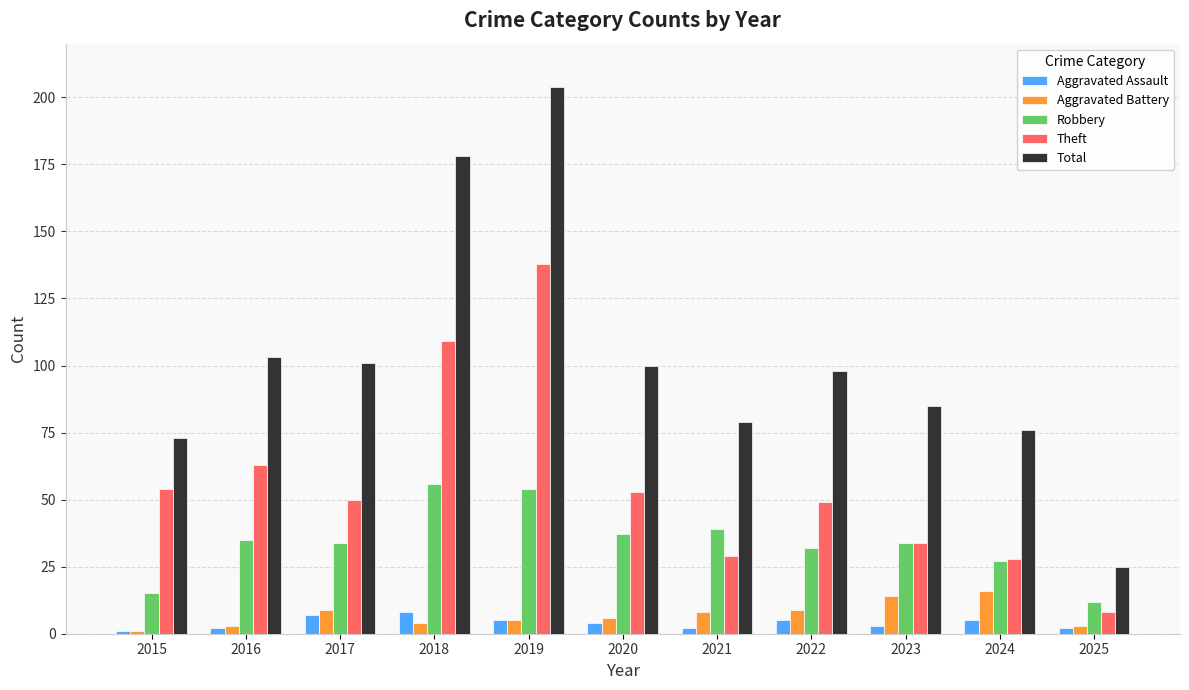

What are all the series names shown in the legend?

Aggravated Assault, Aggravated Battery, Robbery, Theft, Total